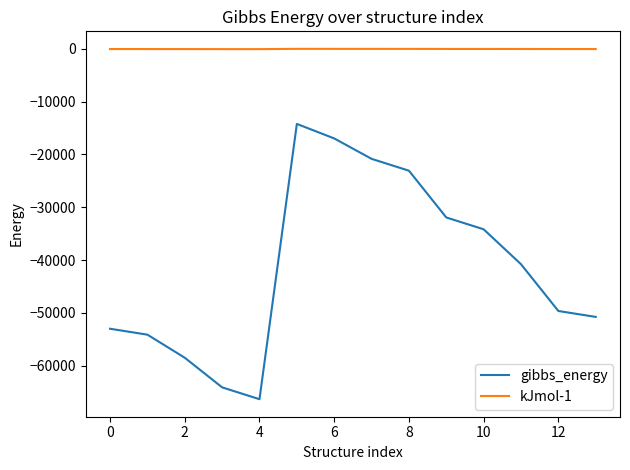

True or false: gibbs_energy and kJmol-1 intersect in this chart.

False